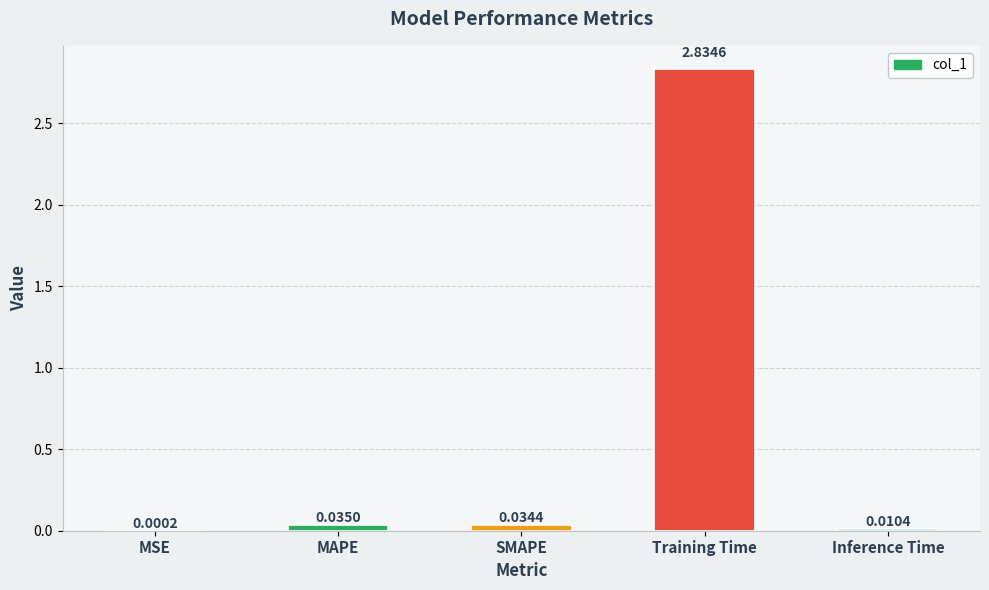

Between MSE and Inference Time, which is larger?

Inference Time